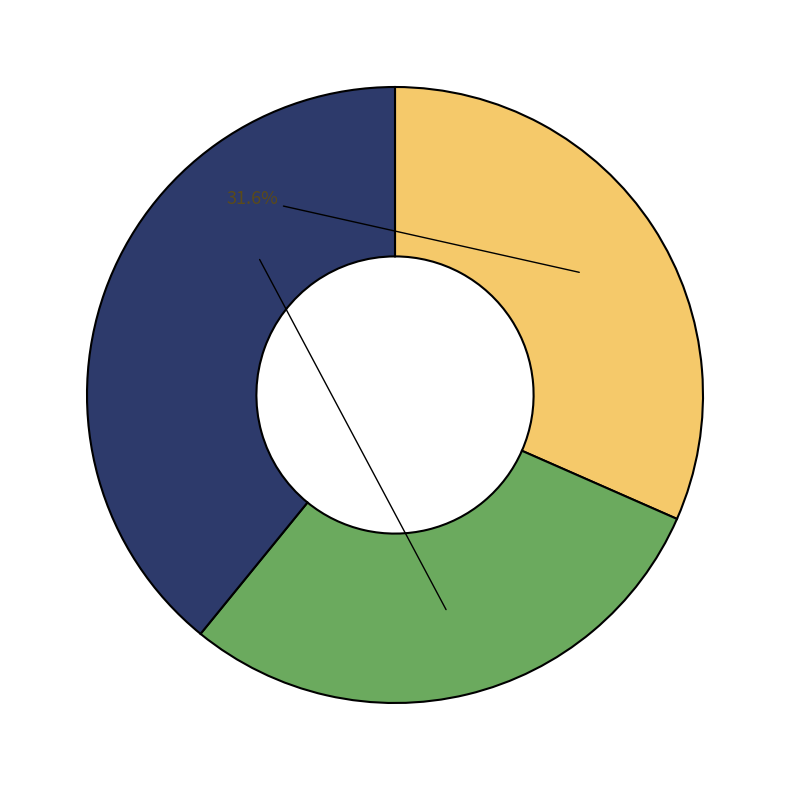

Does any single category account for the majority?

No